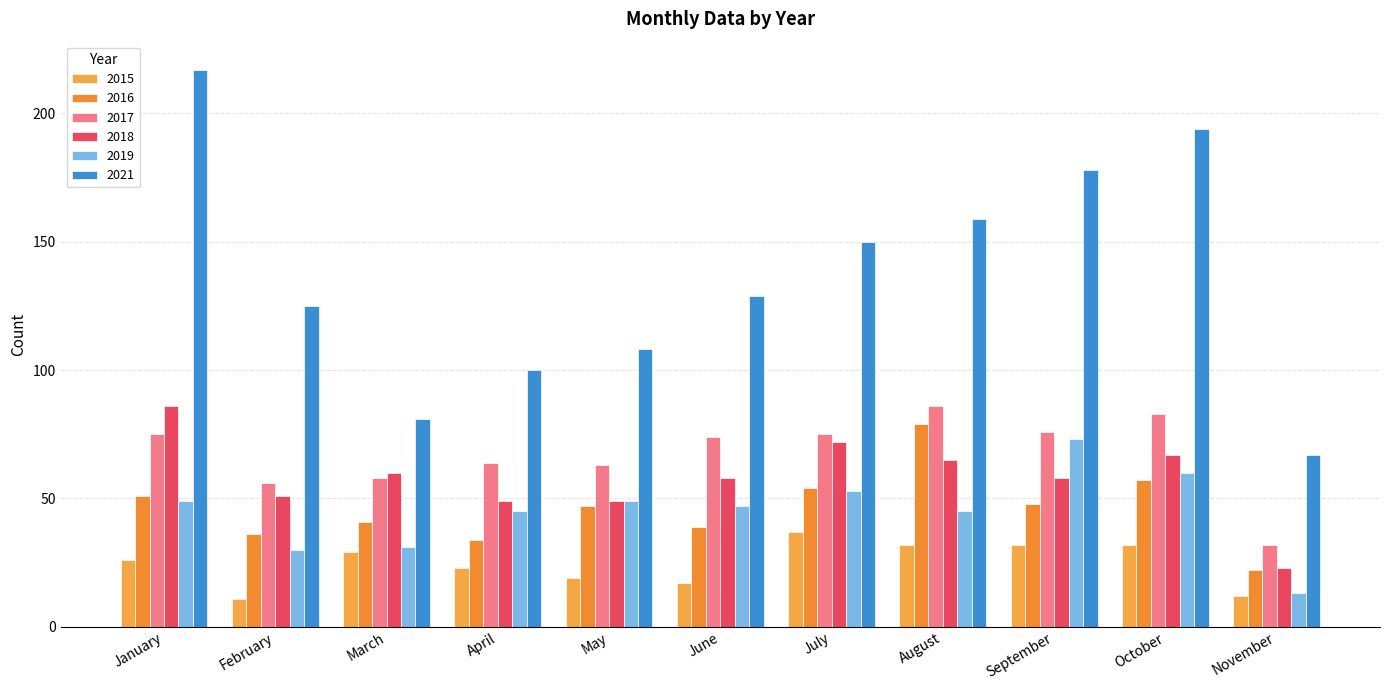

What are all the series names shown in the legend?

2015, 2016, 2017, 2018, 2019, 2021